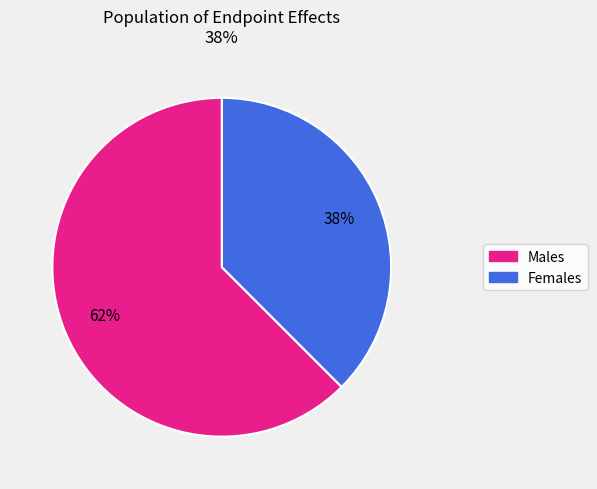

Does any single category account for the majority?

Yes